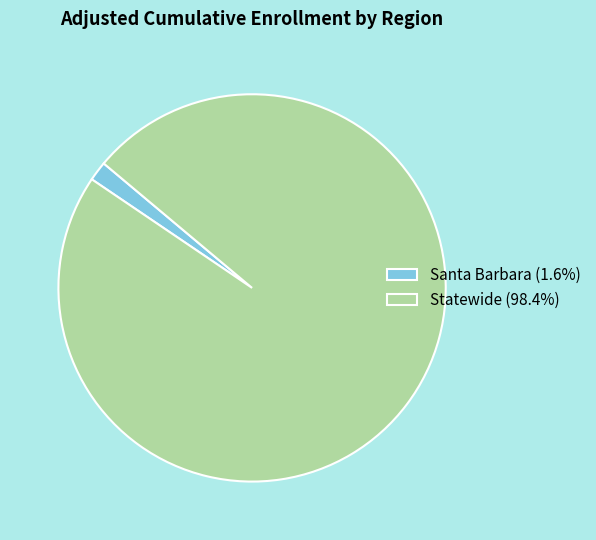

Is there a majority slice in this chart?

Yes